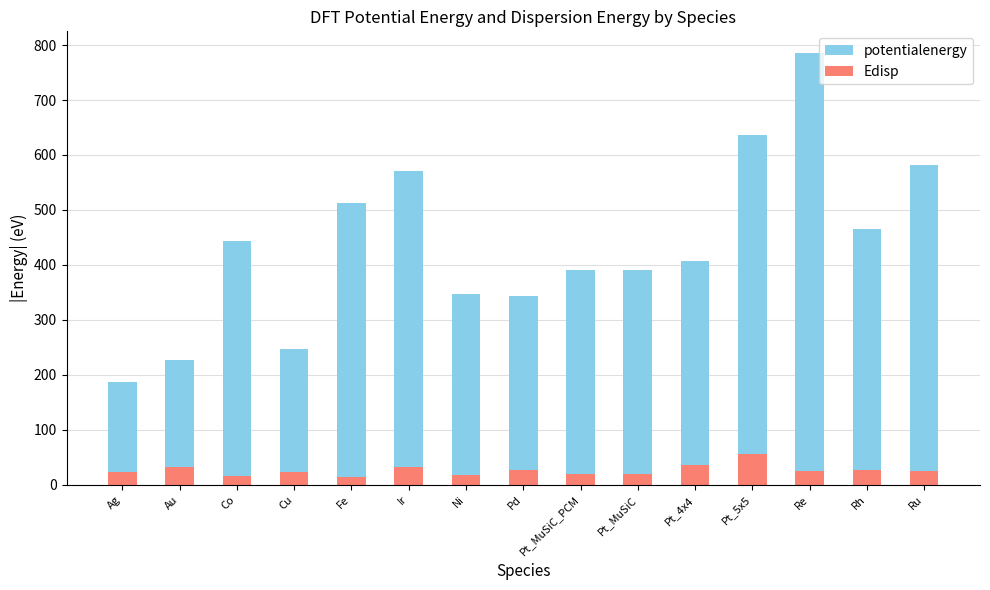

Rank the categories by Edisp value from highest to lowest.

Pt_5x5, Pt_4x4, Ir, Au, Pd, Rh, Re, Ru, Cu, Ag, Pt_MuSiC_PCM, Pt_MuSiC, Ni, Co, Fe